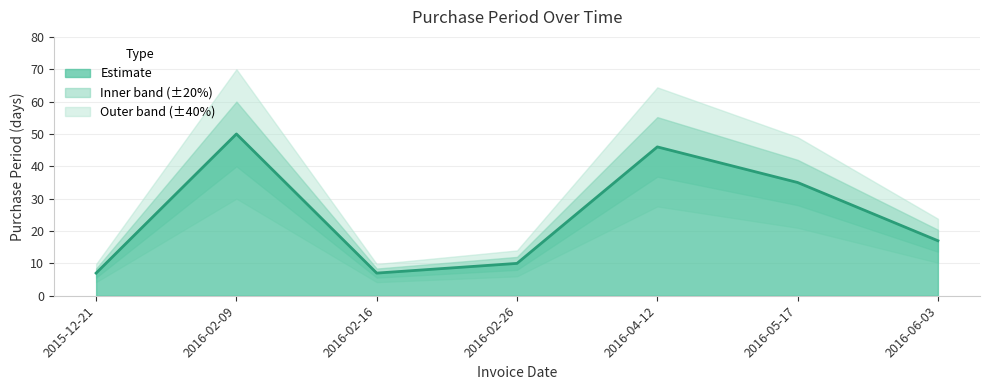

List the labels in order of value, smallest first.

2015-12-21, 2016-02-16, 2016-02-26, 2016-06-03, 2016-05-17, 2016-04-12, 2016-02-09